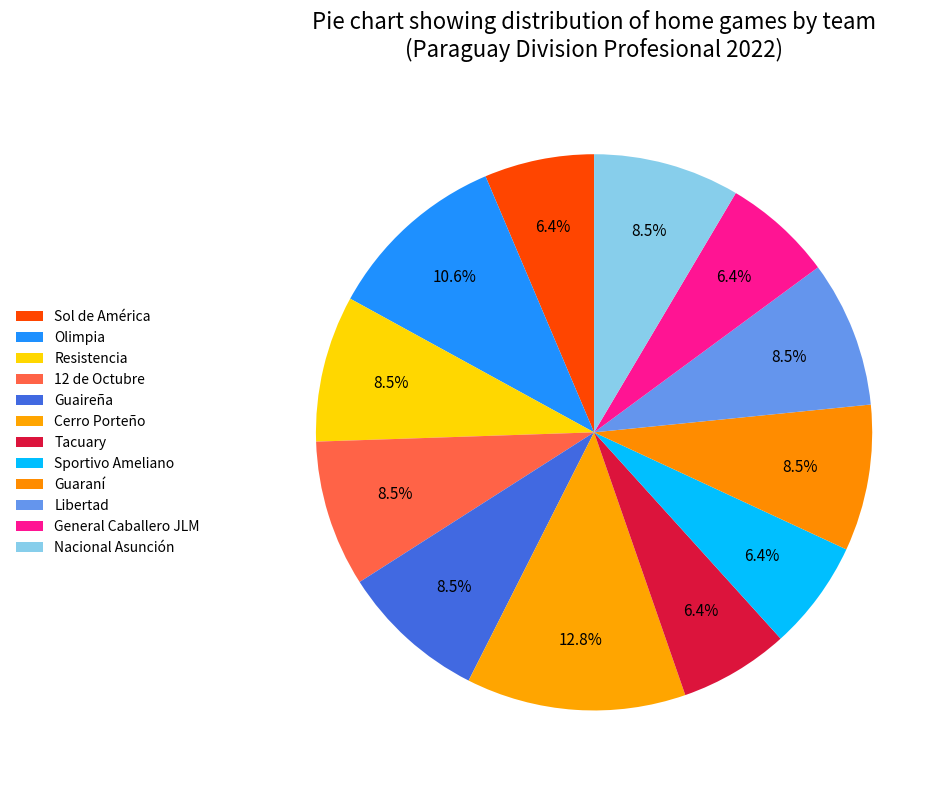

What percentage is the Guaireña slice, to the nearest percent?

9%